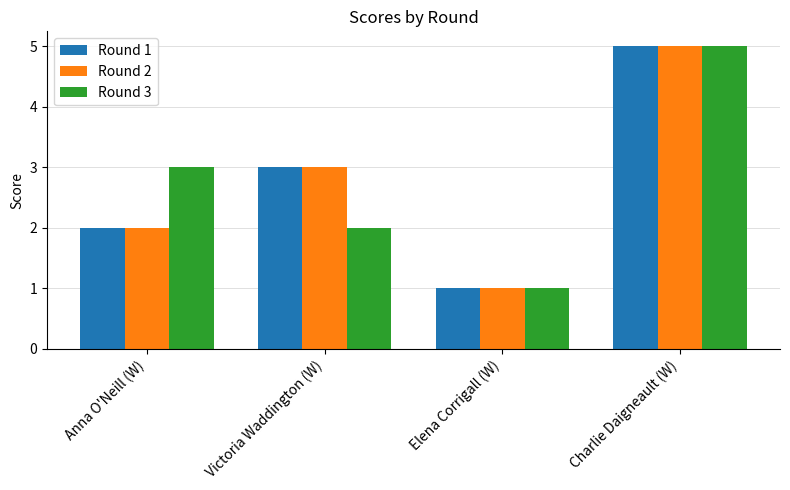

Is the value of Round 1 at Charlie Daigneault (W) greater than the value of Round 3 at Victoria Waddington (W)?

Yes